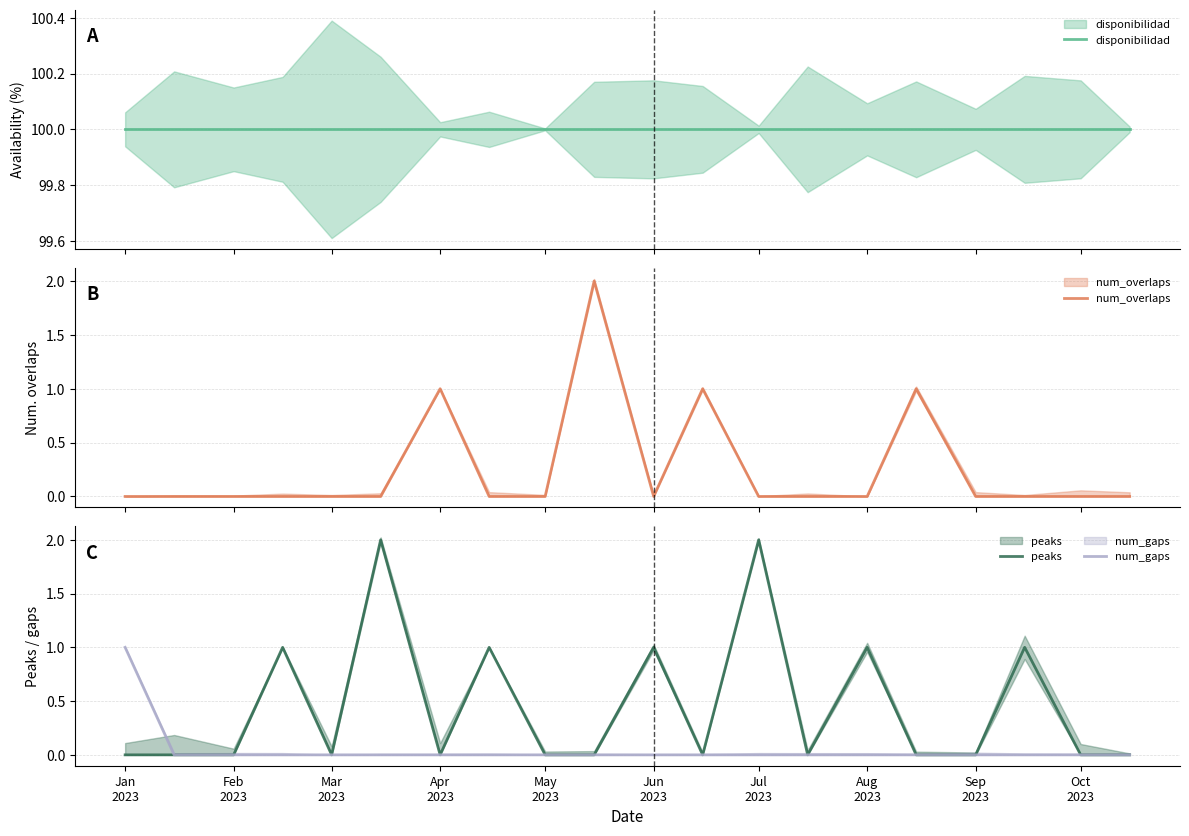

Which series has the largest total across all categories?

disponibilidad